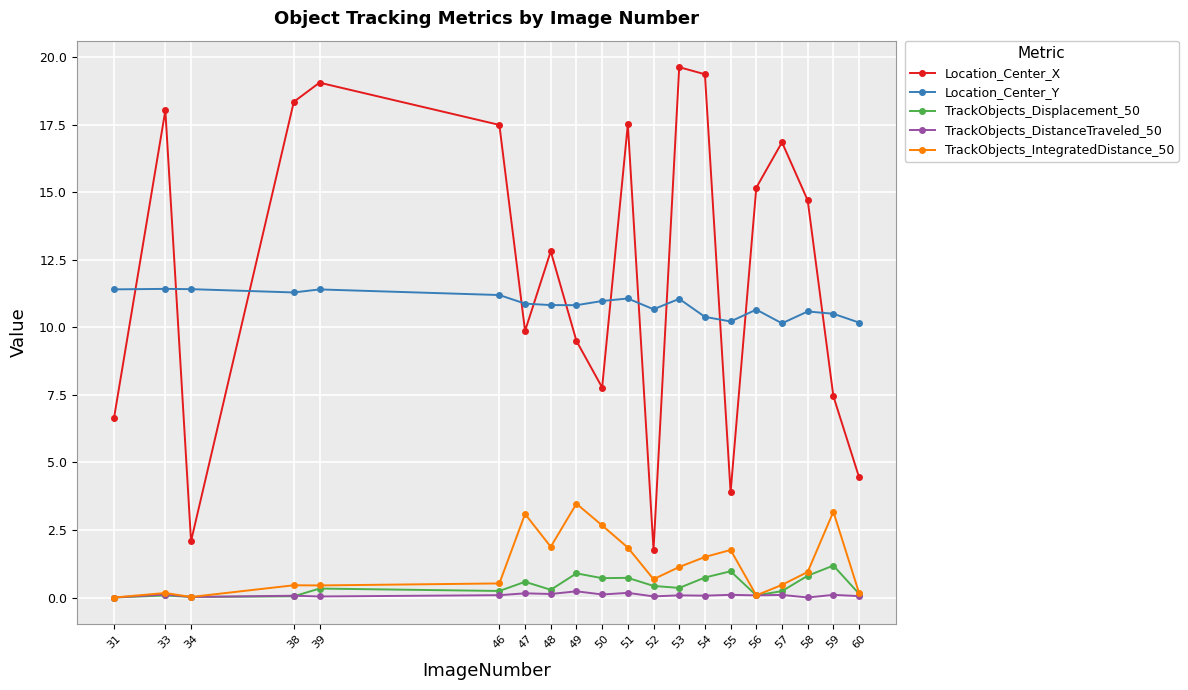

What is the maximum value shown in the chart?

19.6